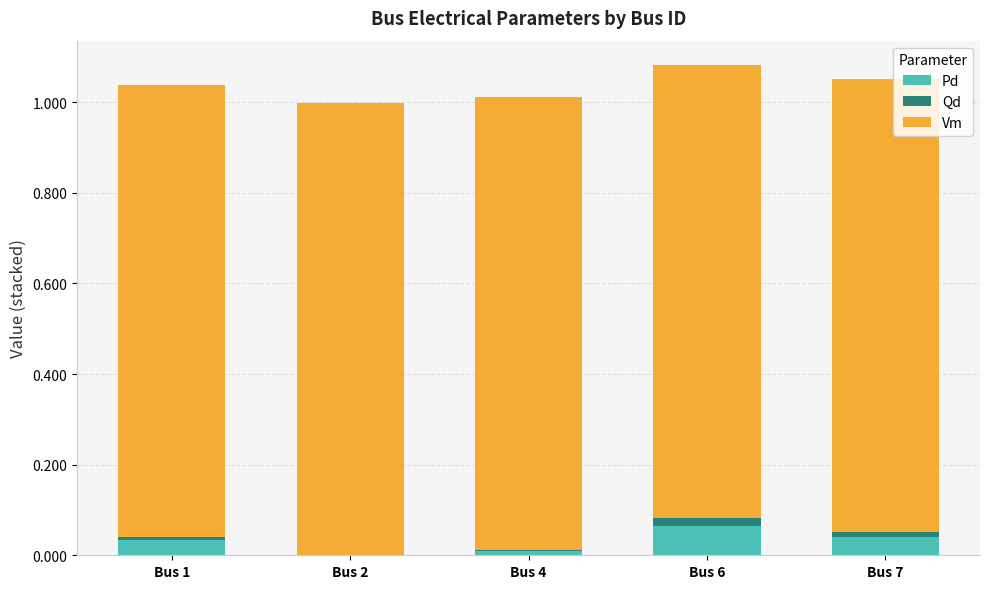

What is the total value across all series at Bus 2?

1.0